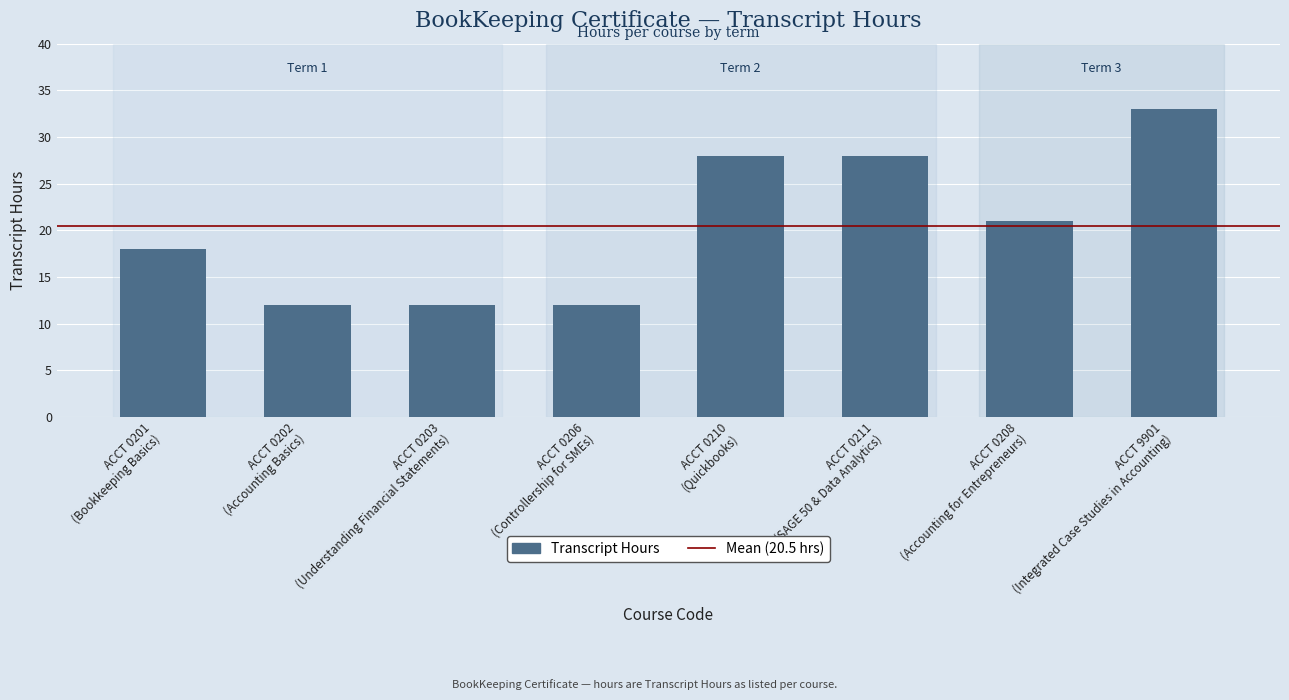

How many values are between 12 and 28?

7